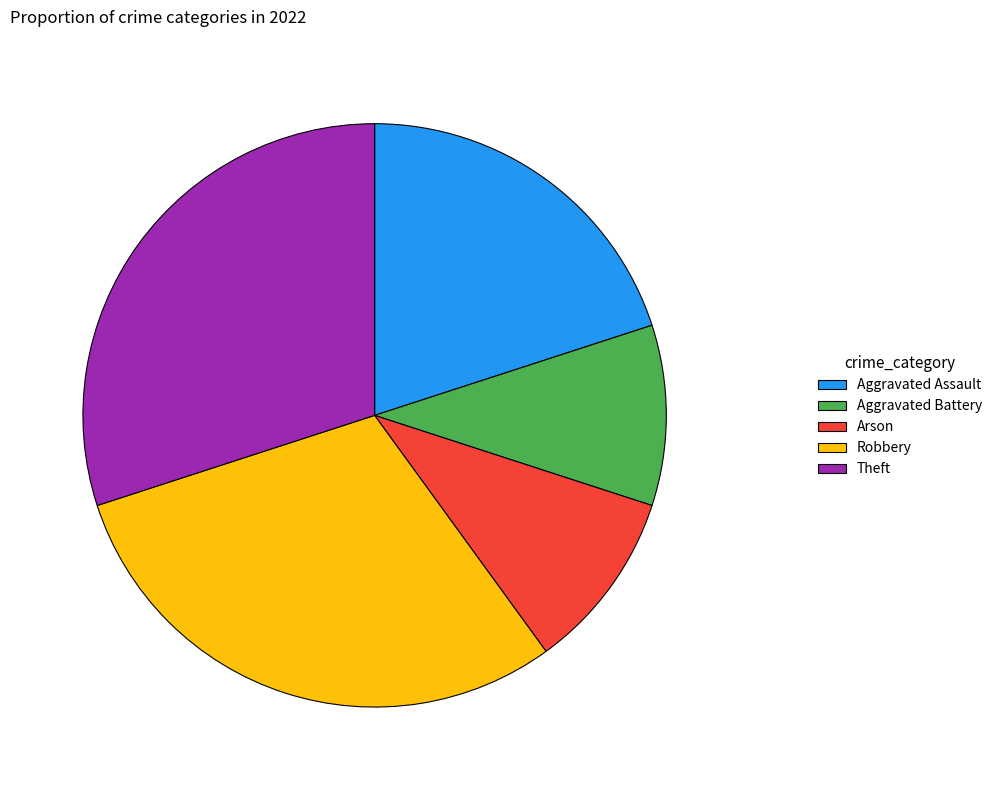

How many slices are in this pie chart?

5